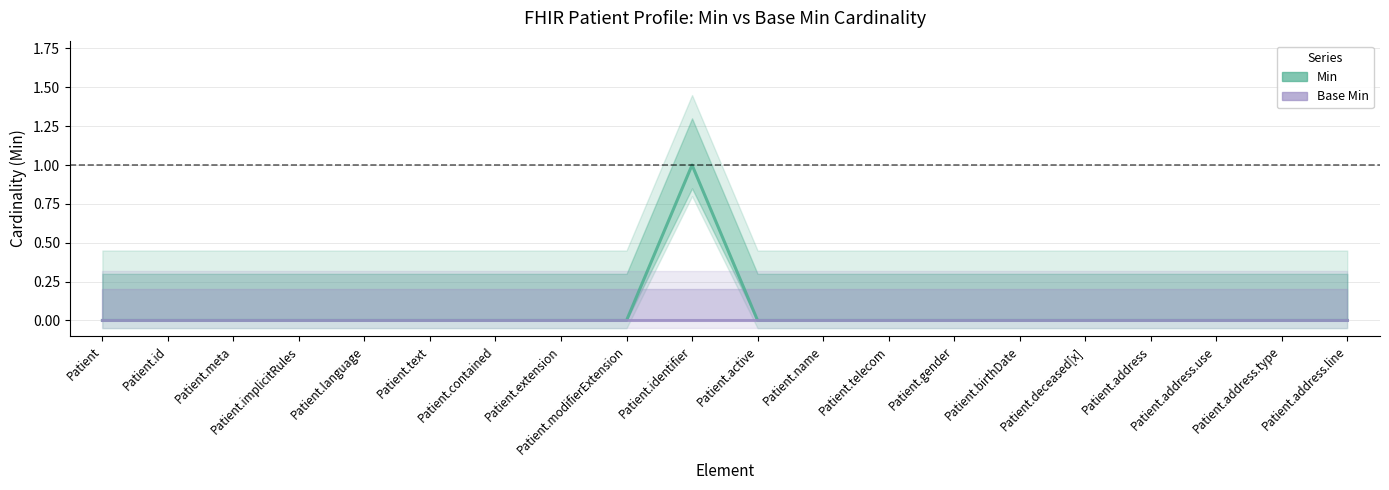

True or false: Base Min and Min cross at least once.

False